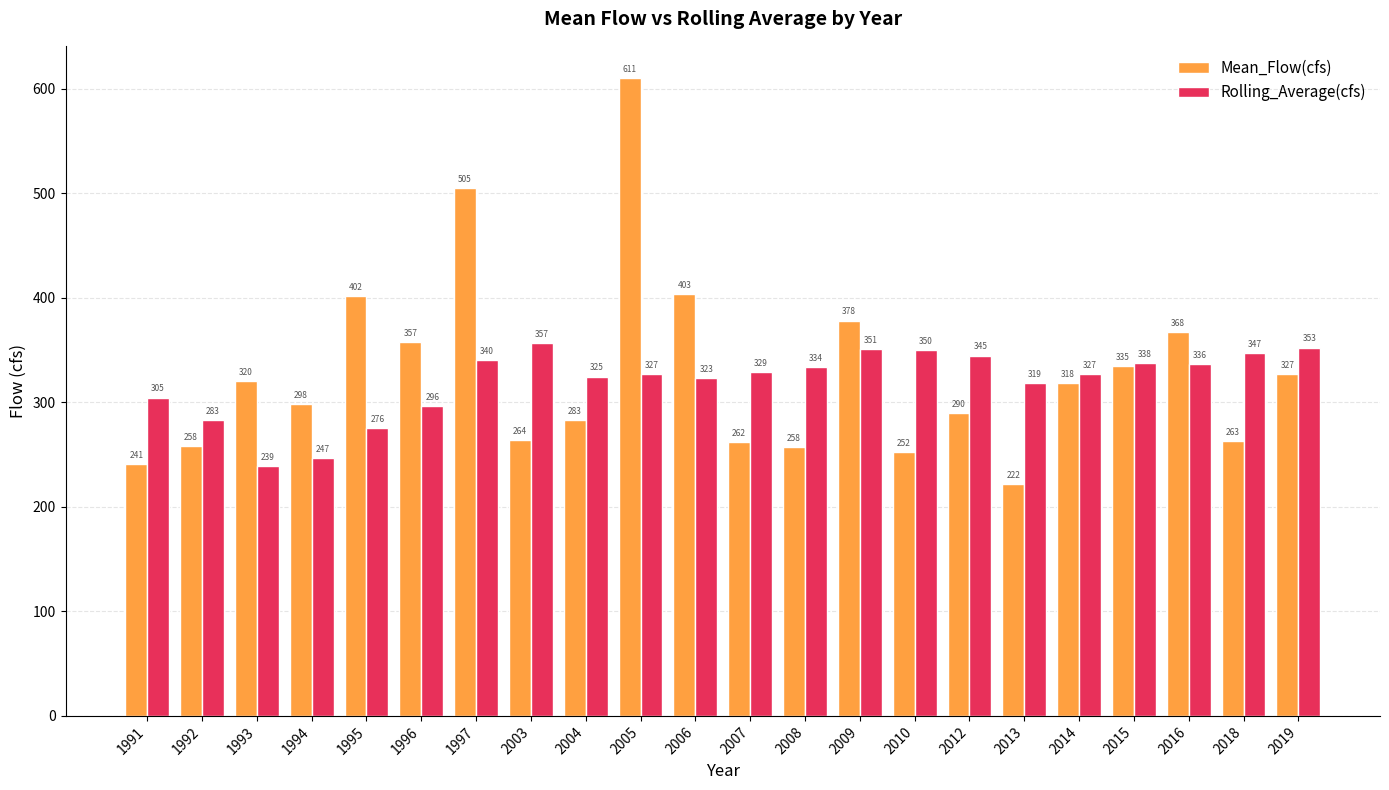

What are all the series names shown in the legend?

Mean_Flow(cfs), Rolling_Average(cfs)